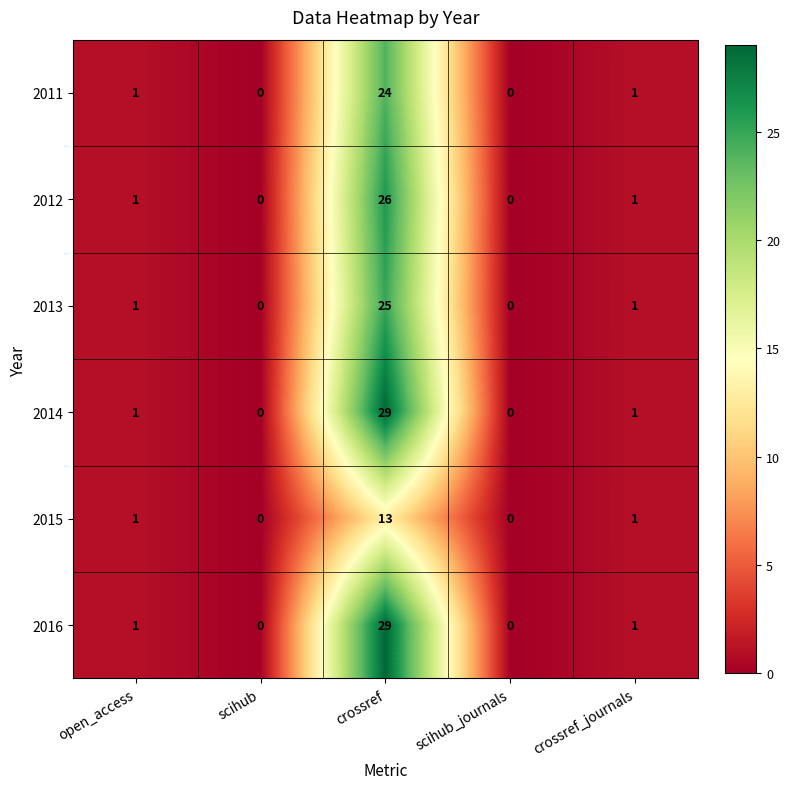

What is the spread (max minus min) of values at crossref?

16